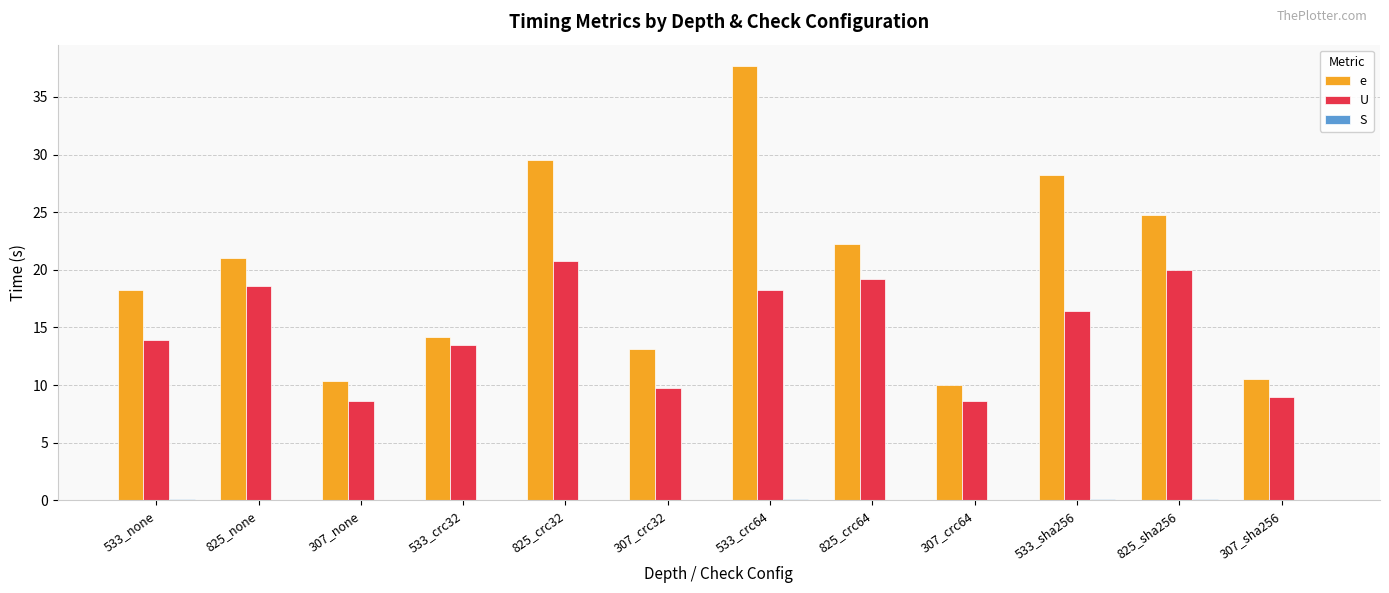

Which series has the widest spread of values?

e